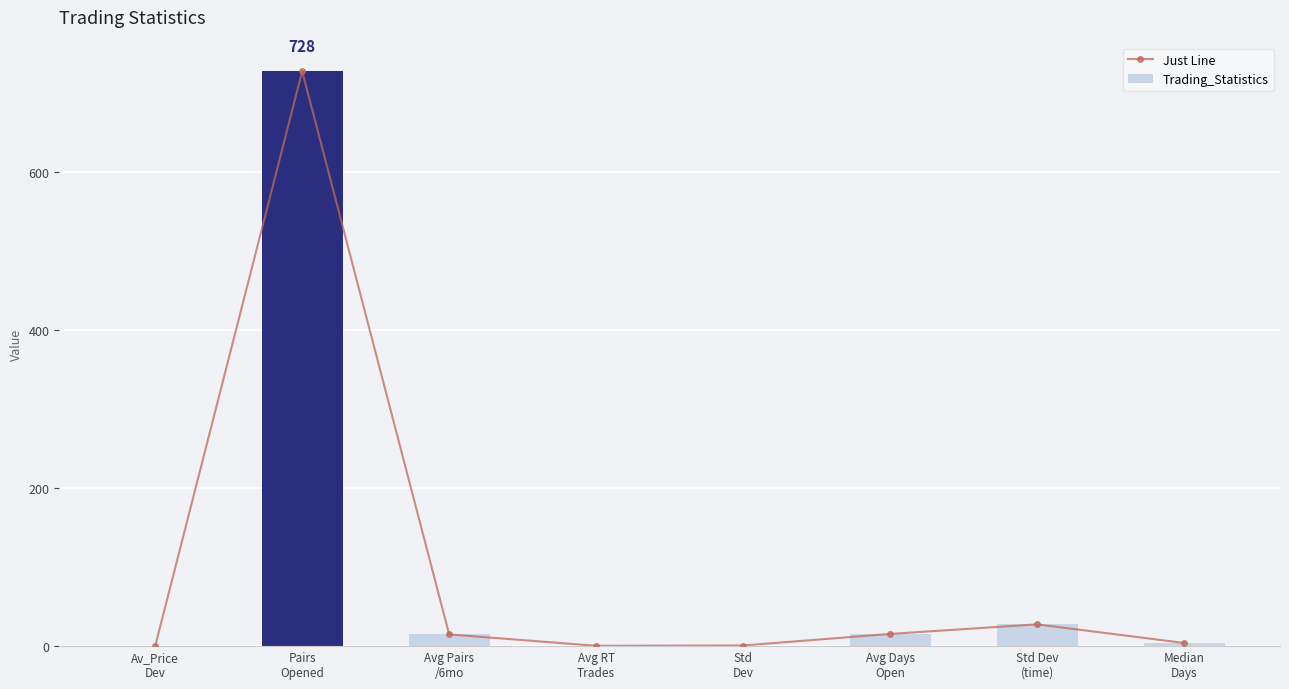

Does the chart contain any negative values?

No